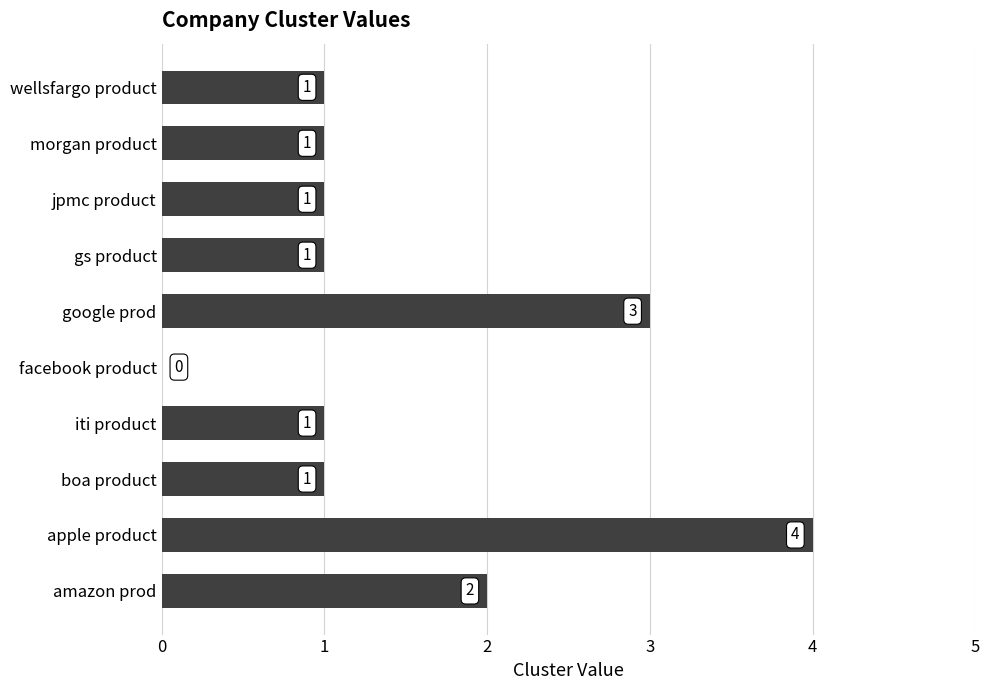

Where is the data nearest to the value 2?

amazon prod